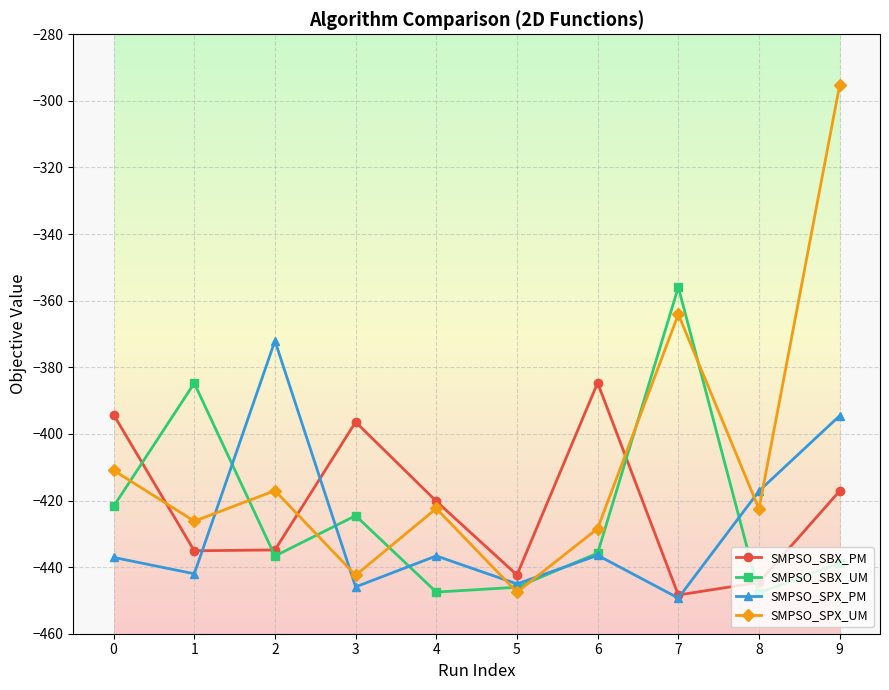

At which category does SMPSO_SBX_UM reach its first local peak?

1